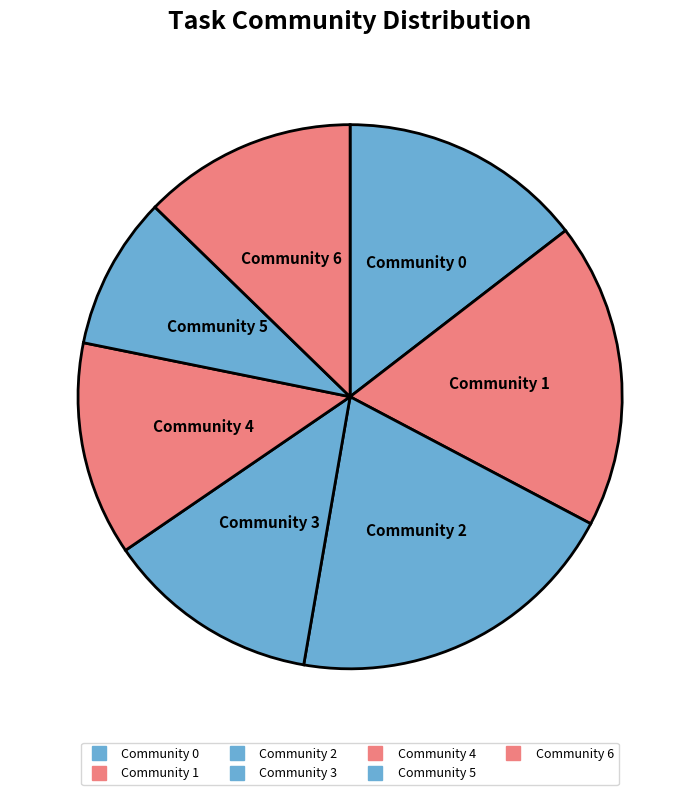

How many segments does this pie chart have?

7